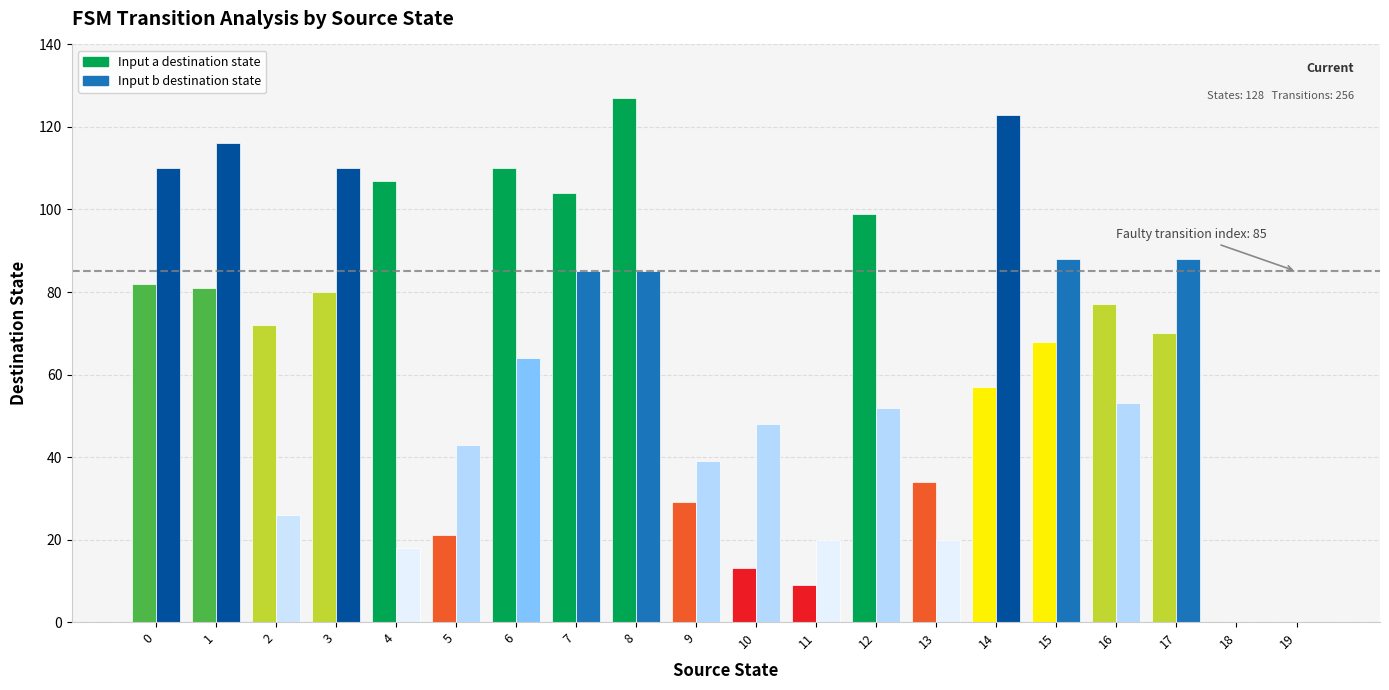

The value of Input a destination state at 2 is 72. True or false?

True